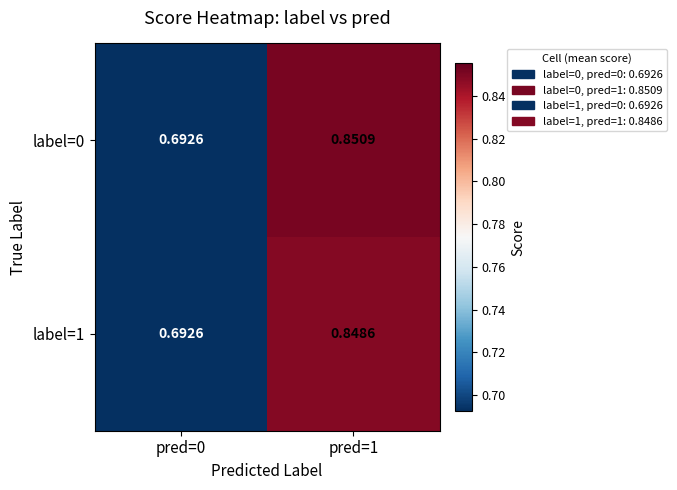

Is the value of label=1 at pred=1 greater than the value of label=0 at pred=0?

Yes